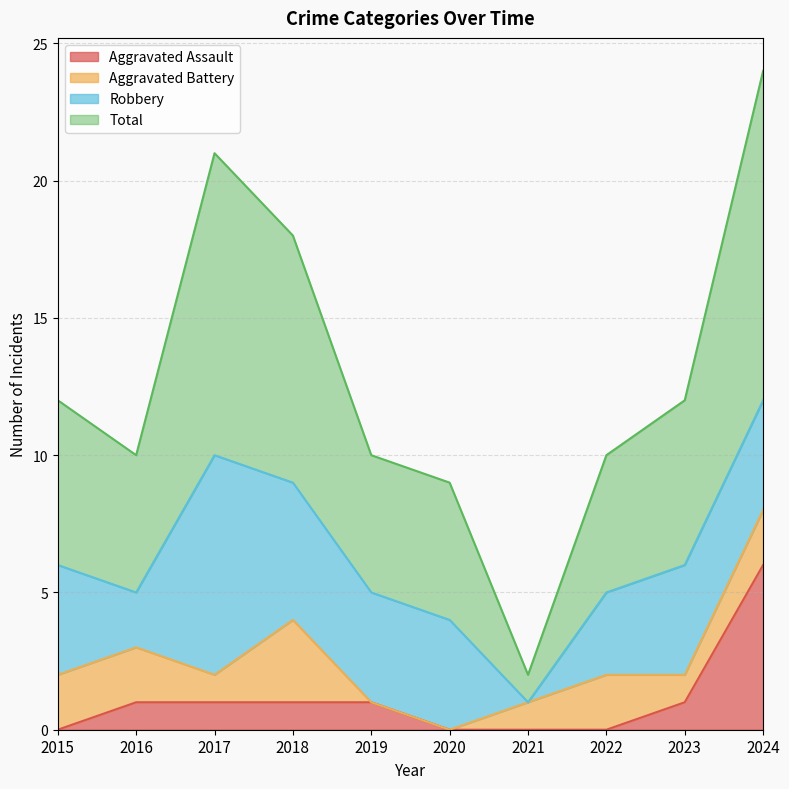

Which category has the lowest value in the Aggravated Assault series?

2015